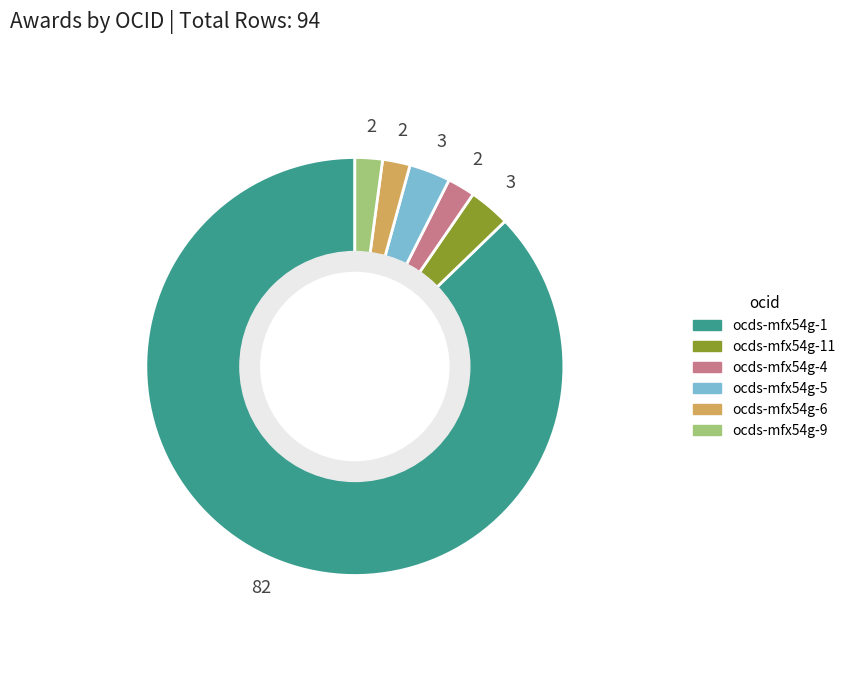

Which slice is the largest?

ocds-mfx54g-1